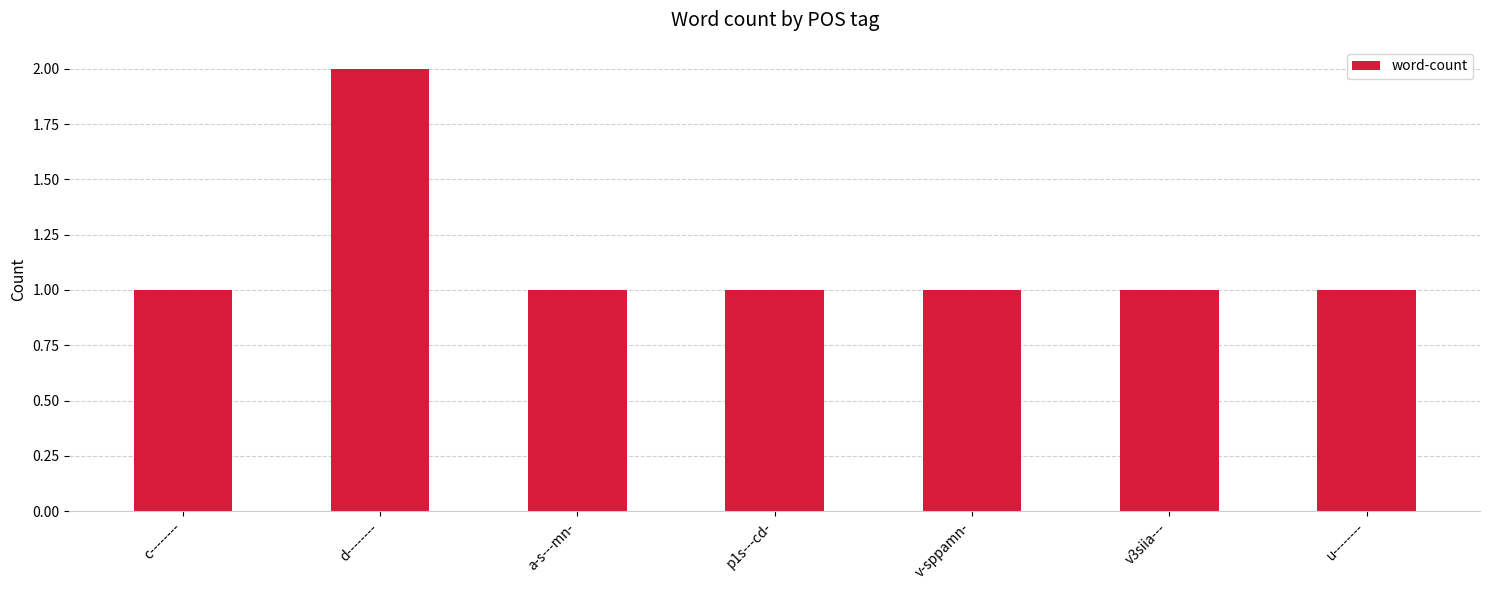

Count the number of data series in this chart.

1